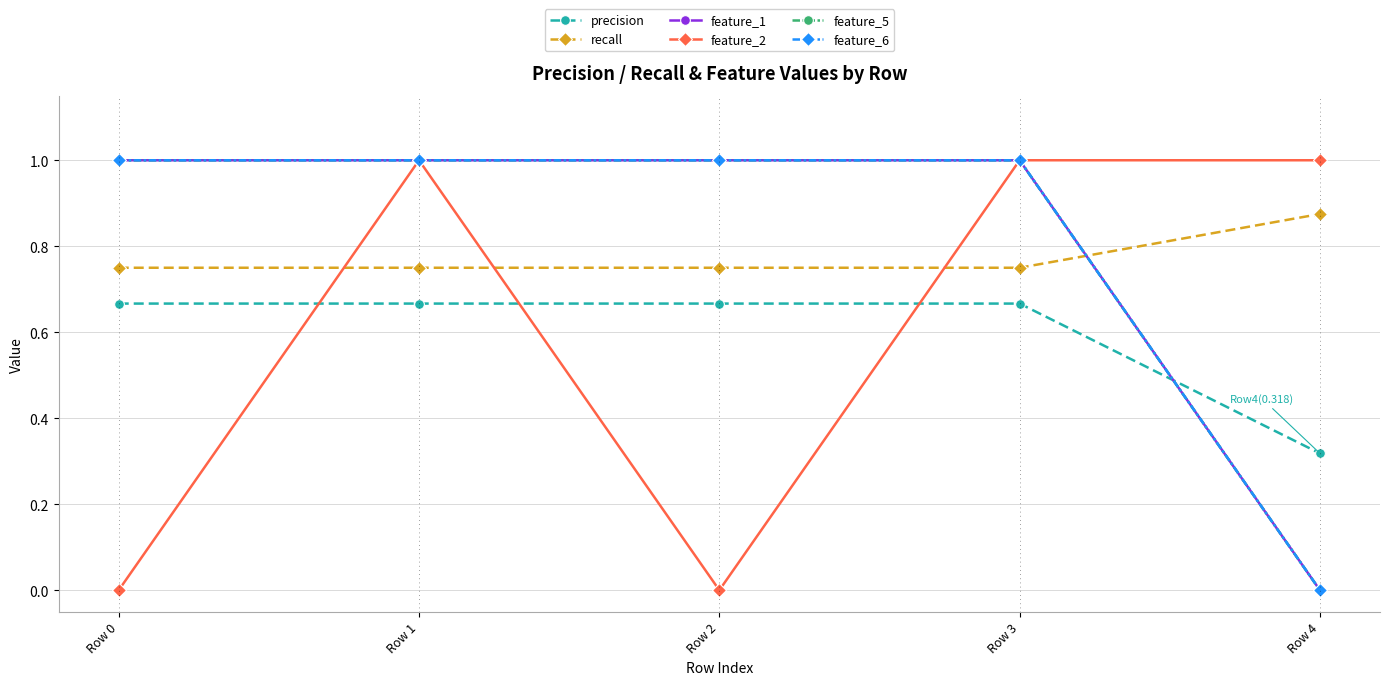

True or false: recall has a value of 0.2 at Row 2.

False